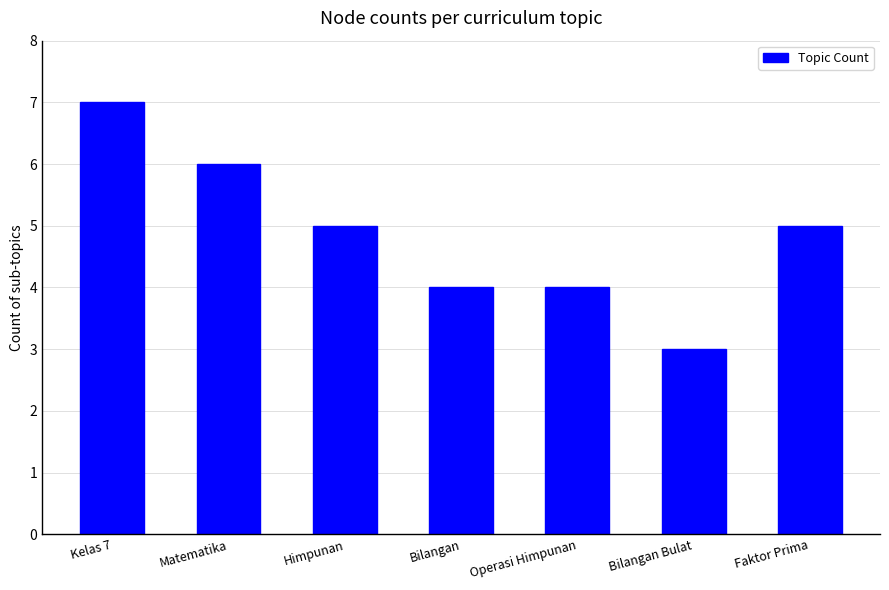

The value at Matematika is 3. True or false?

False